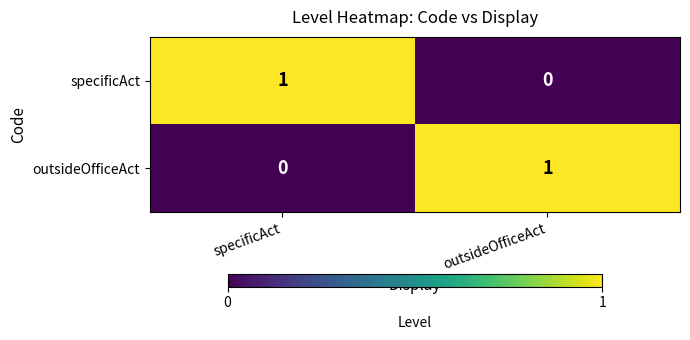

At which label is outsideOfficeAct closest to 0?

specificAct